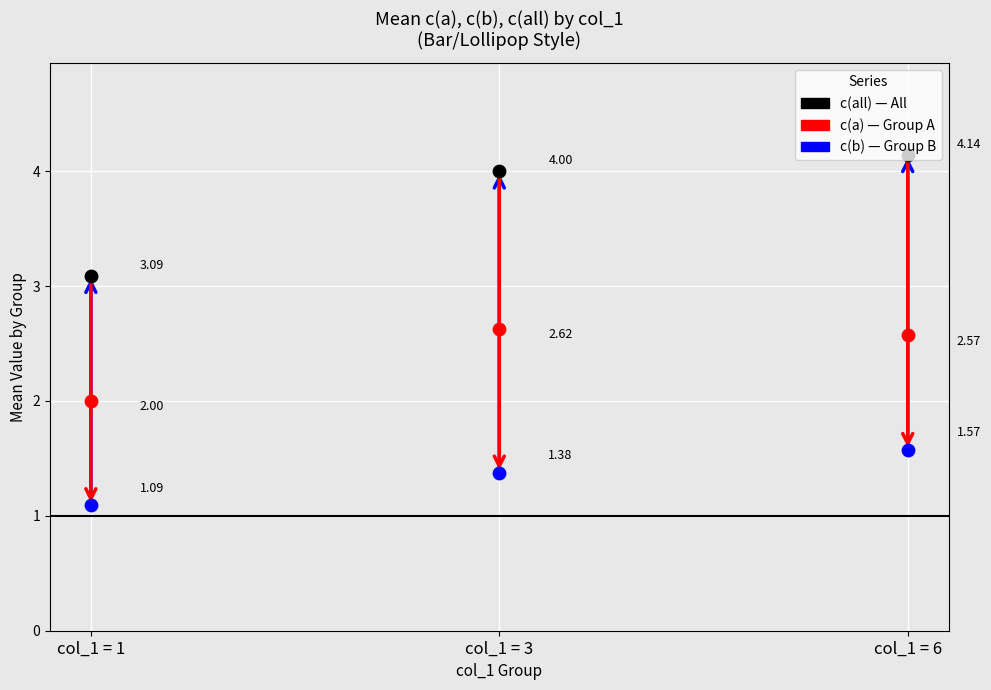

What are all the series names shown in the legend?

c(all), c(a), c(b)